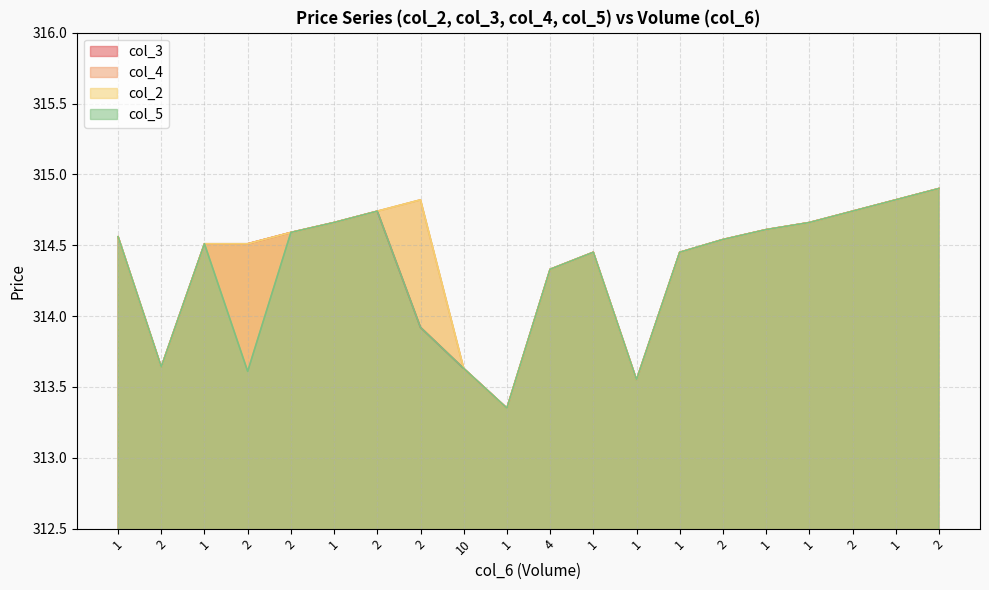

What is the sum of all col_5 values?

6286.3